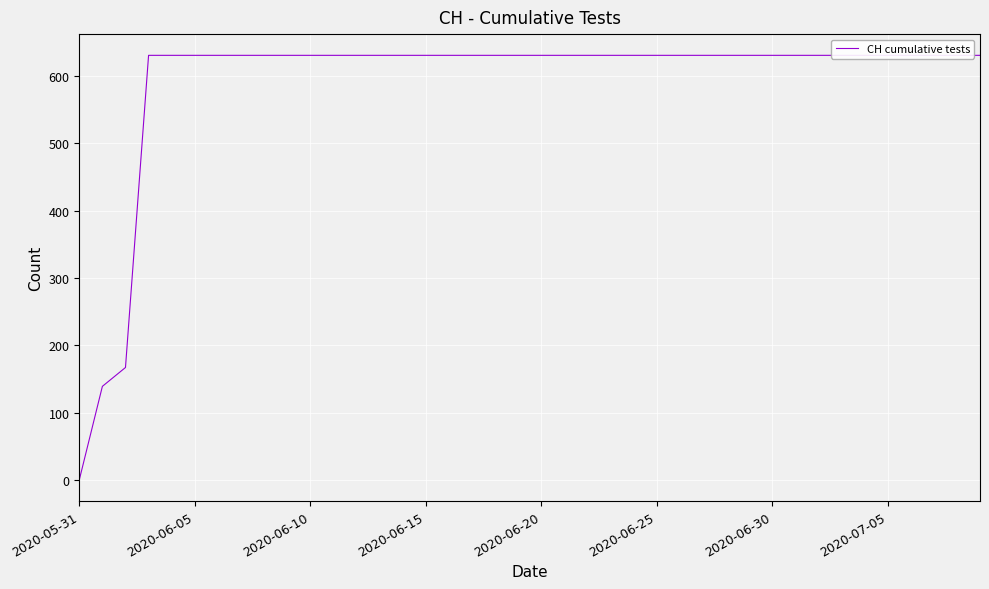

What is the label of the 22nd point from the right?

18